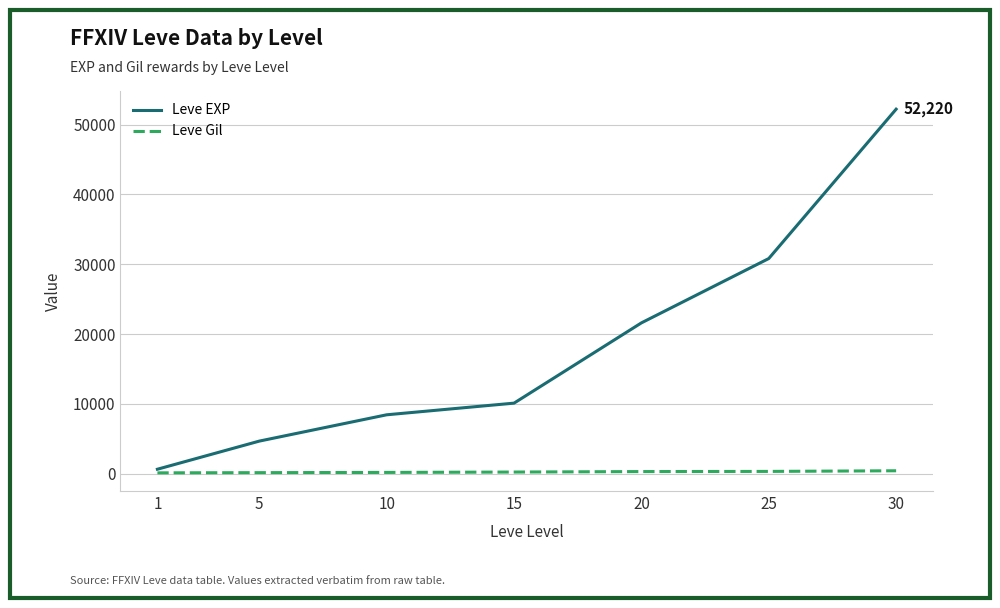

Is the value of Leve EXP at 5 greater than the value of Leve Gil at 5?

Yes